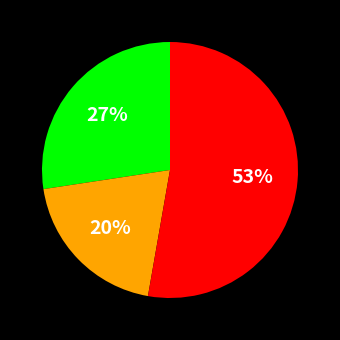

How many segments does this pie chart have?

3